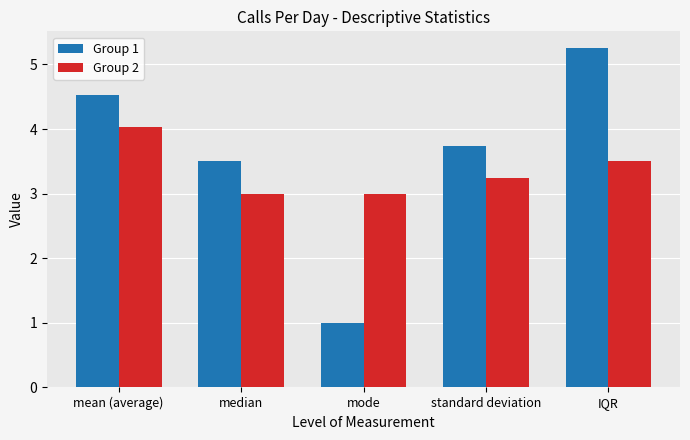

At which label does Group 2 reach its peak?

mean (average)